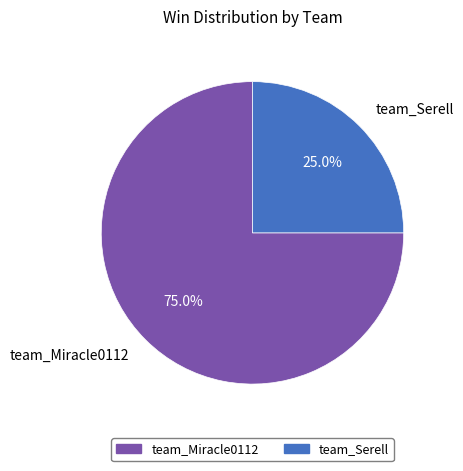

Which slice is the largest?

team_Miracle0112